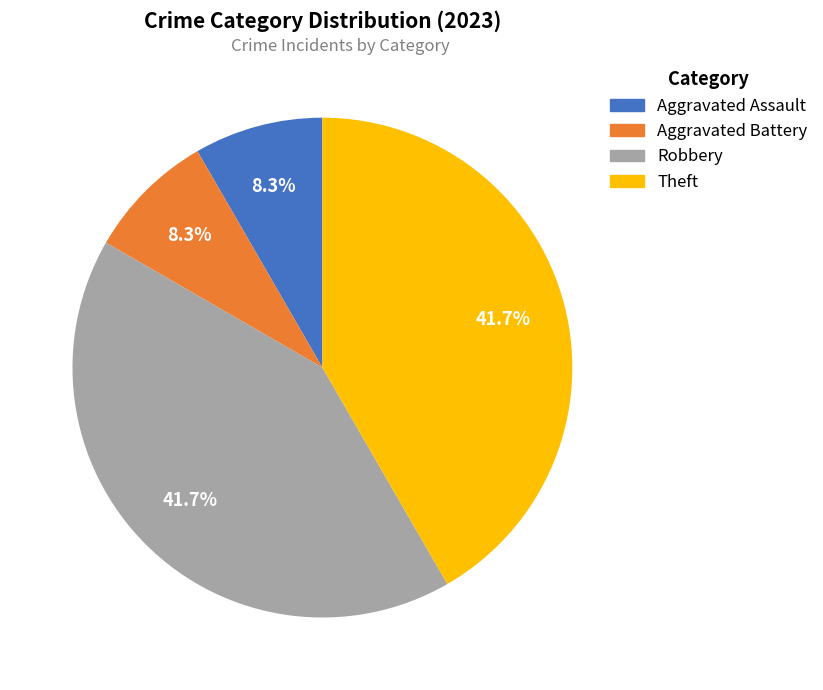

Combined, what portion of the pie is Aggravated Assault and Theft?

50.0%